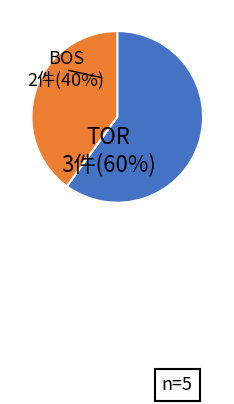

To the nearest percent, what is the difference between the largest and smallest slice percentages?

20%